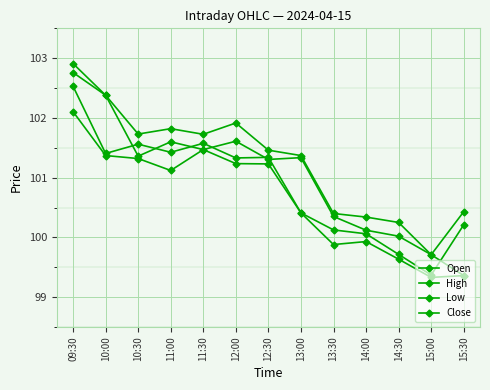

What is the sum of all High values?

1316.4